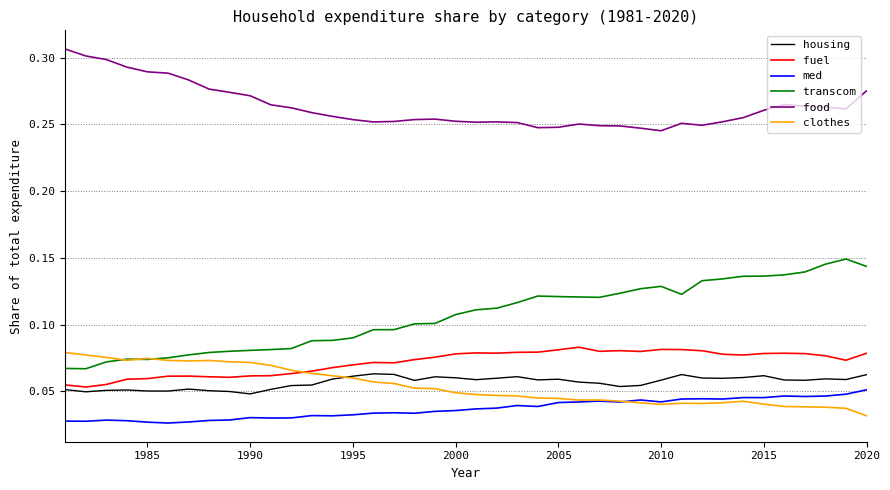

Which series has the largest range (max minus min)?

transcom